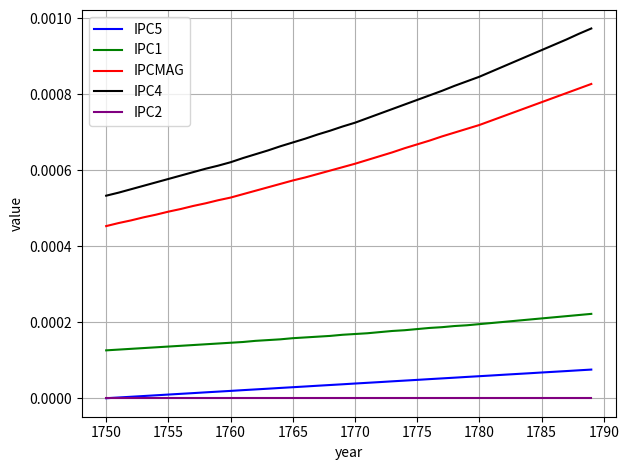

At how many categories does at least one series exceed 0?

40